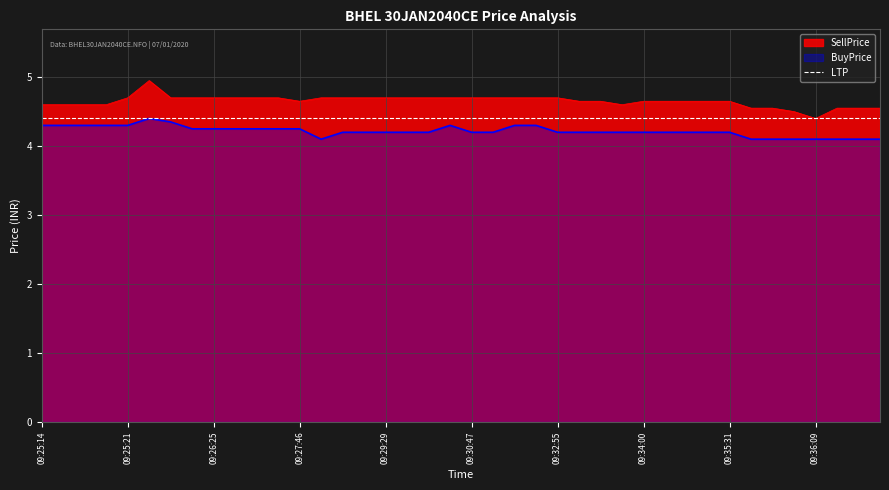

How many interior local valleys does the BuyPrice series have?

1